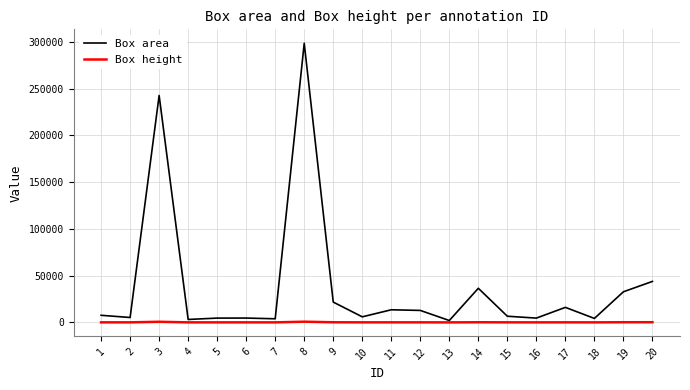

What is the highest value of the Box height series?

756